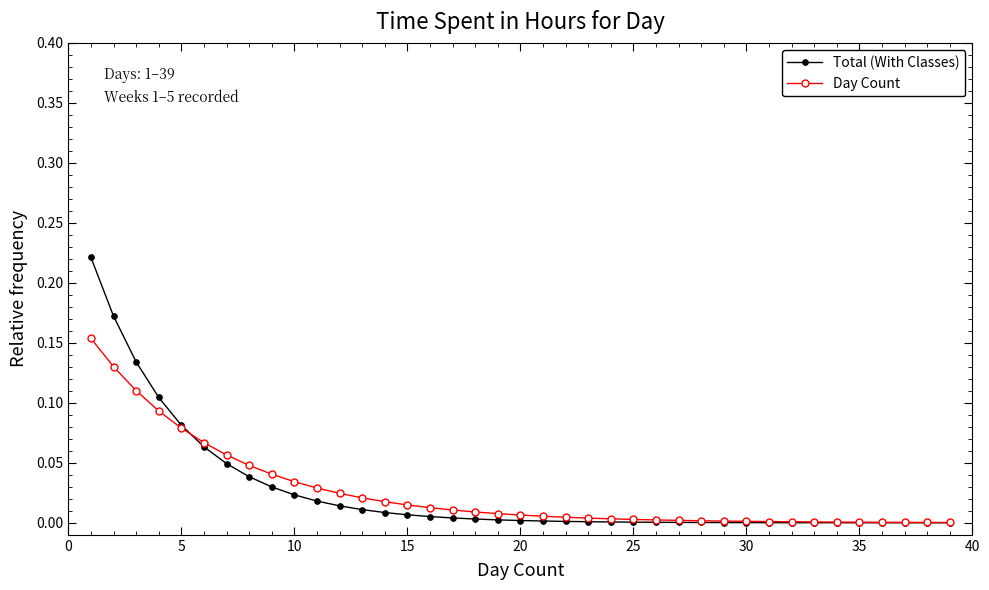

Rank the series by their maximum value, from lowest to highest.

Day Count, Total (With Classes)